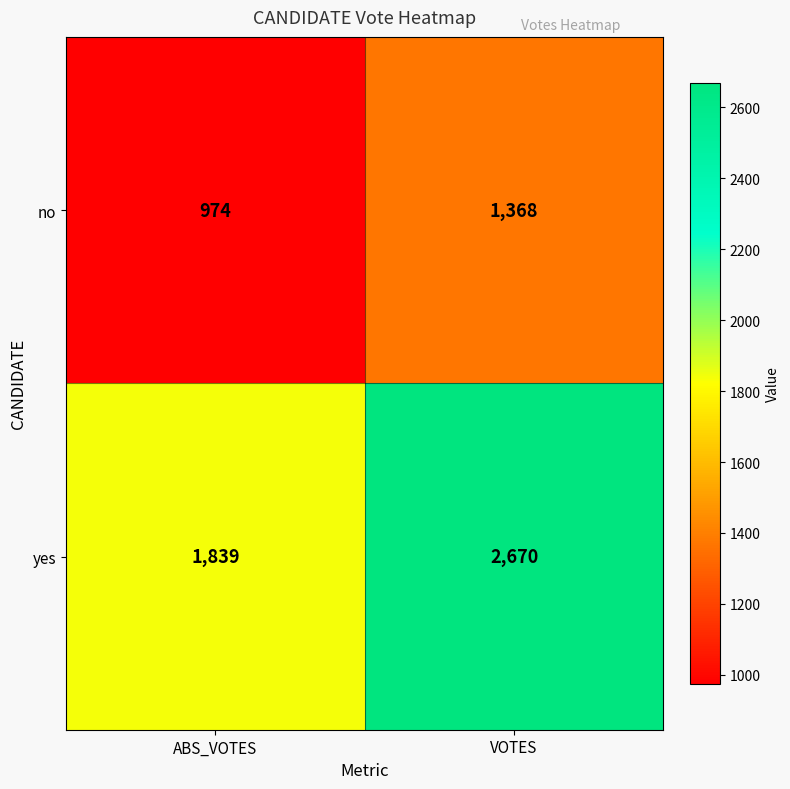

At which category is the sum across all series the highest?

VOTES